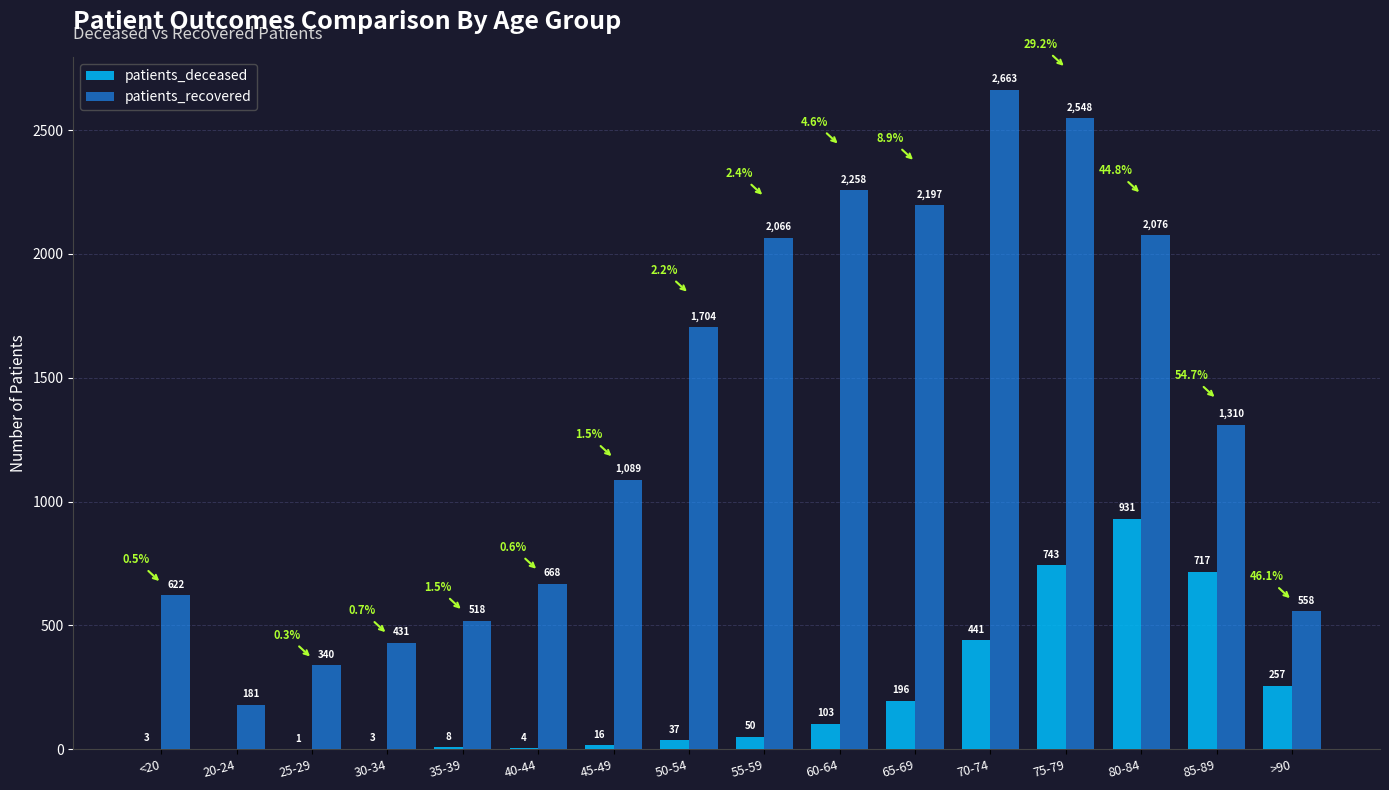

Reading left to right, extract all data points from this chart.

patients_deceased: 3	0	1	3	8	4	16	37	50	103	196	441	743	931	717	257
patients_recovered: 622	181	340	431	518	668	1089	1704	2066	2258	2197	2663	2548	2076	1310	558